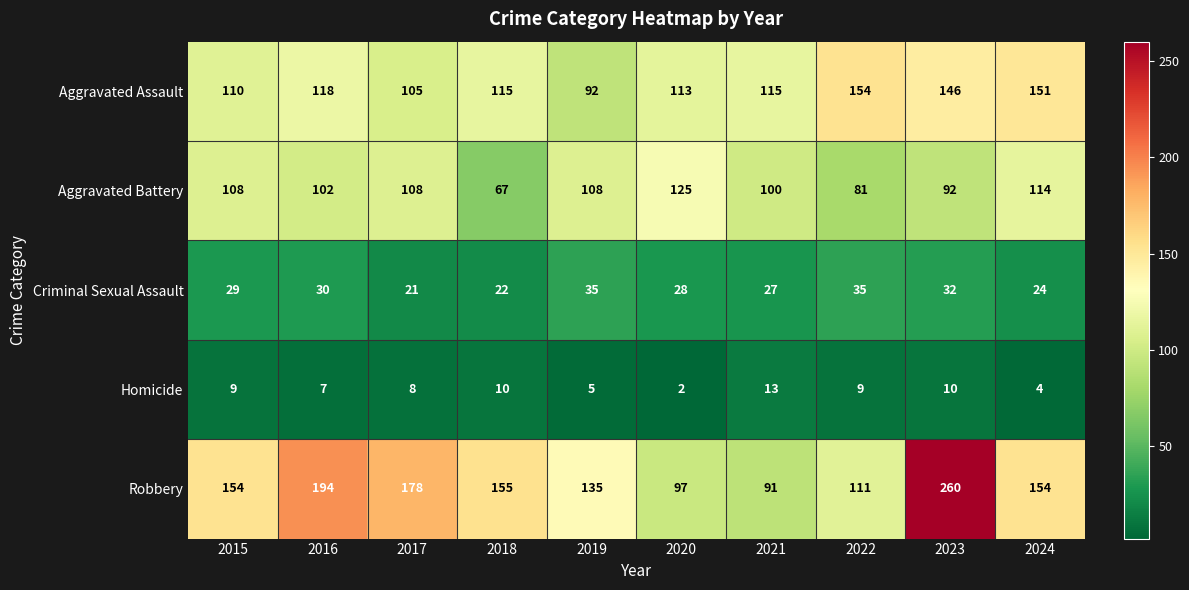

Is the value of Robbery at 2017 greater than the value of Aggravated Assault at 2016?

Yes